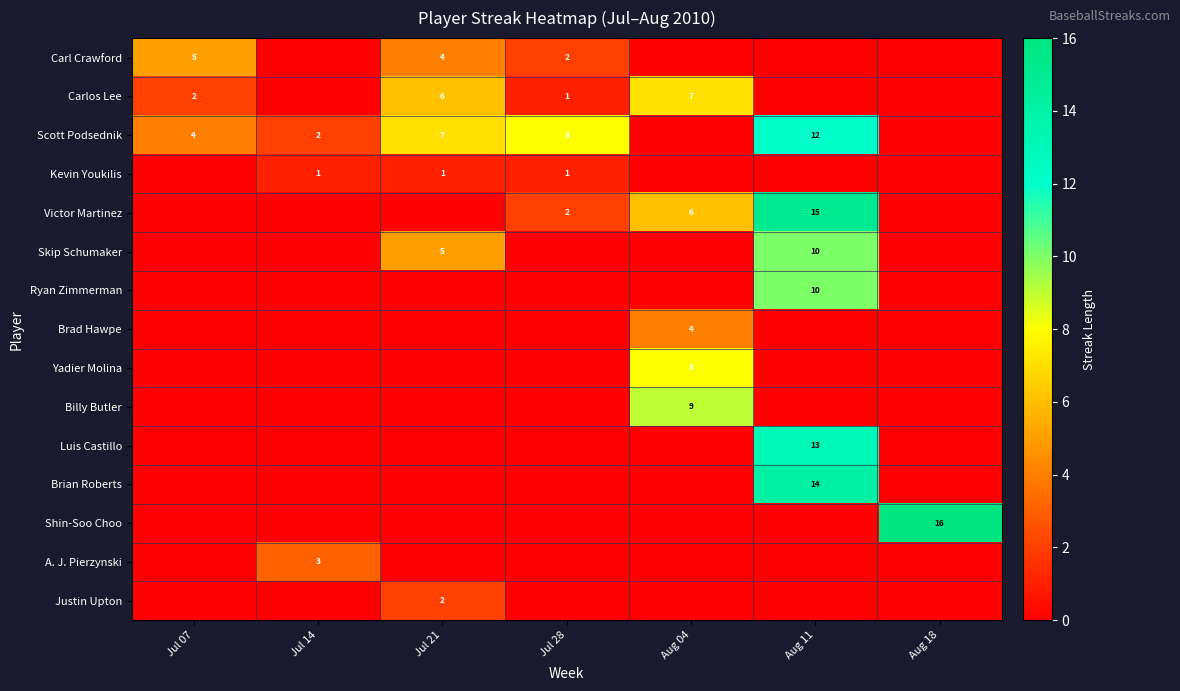

Which series has the largest total across all categories?

Scott Podsednik